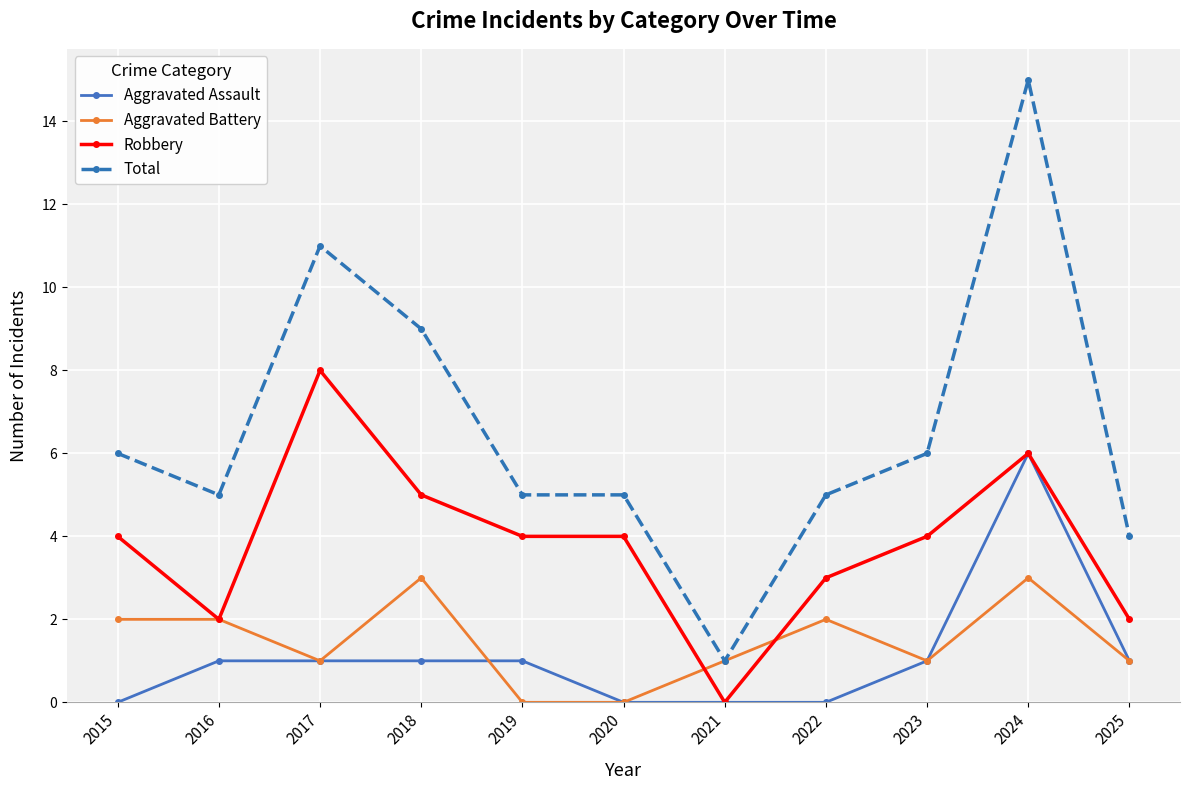

Is it true that Robbery equals 4 at 2023?

True